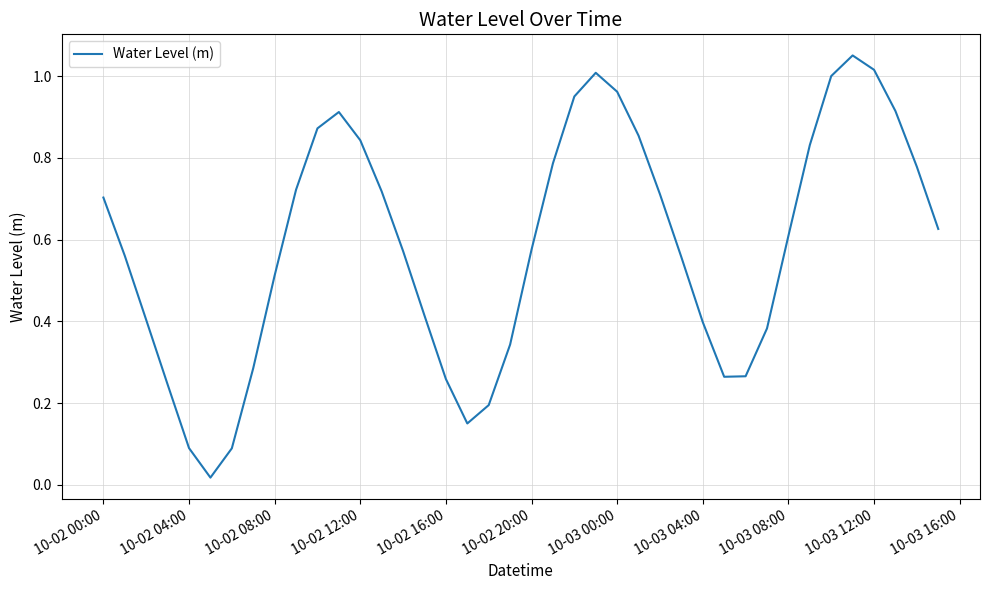

What is the difference between the maximum and second lowest values?

1.0